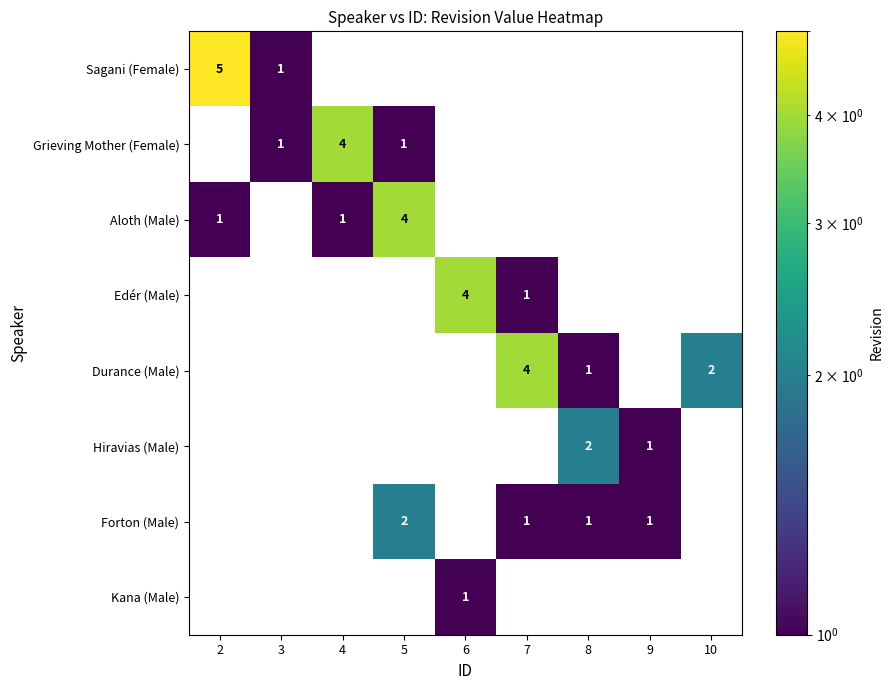

How many distinct data groups are displayed?

8